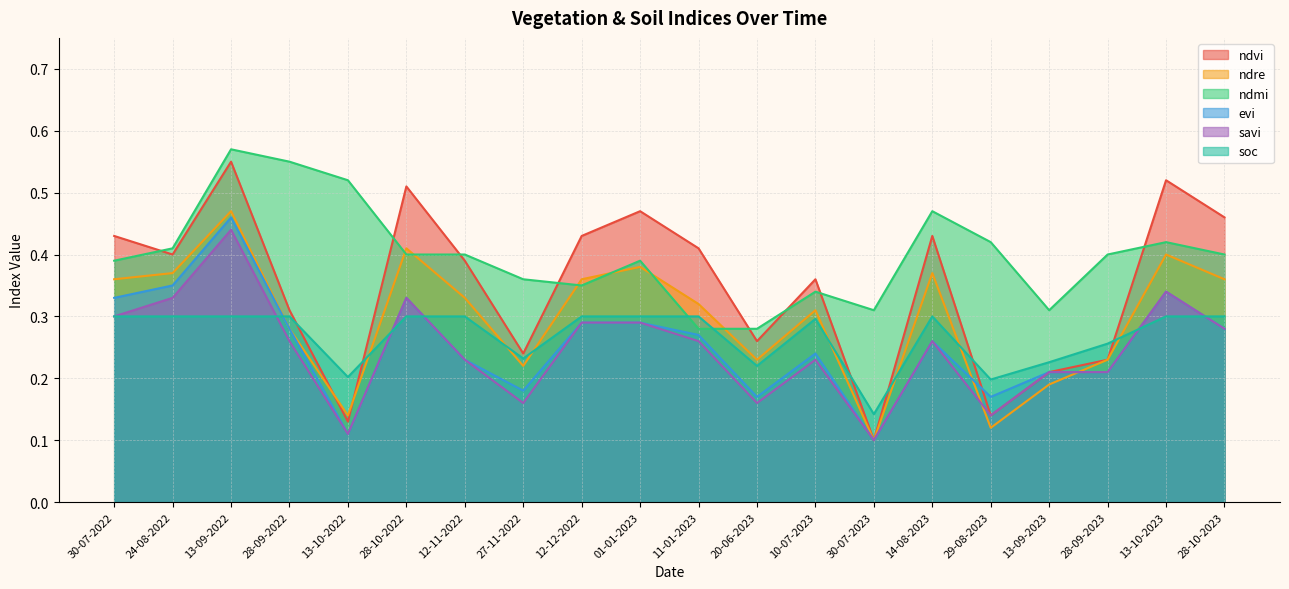

What are all the series names shown in the legend?

ndvi, ndre, ndmi, evi, savi, soc